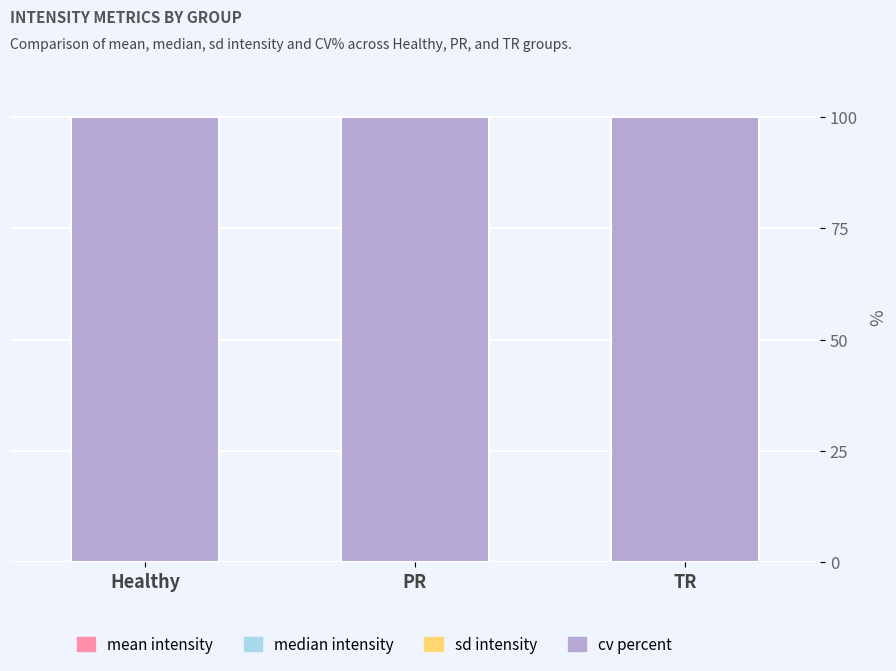

The mean_intensity series shows 0.0 at Healthy. True or false?

False